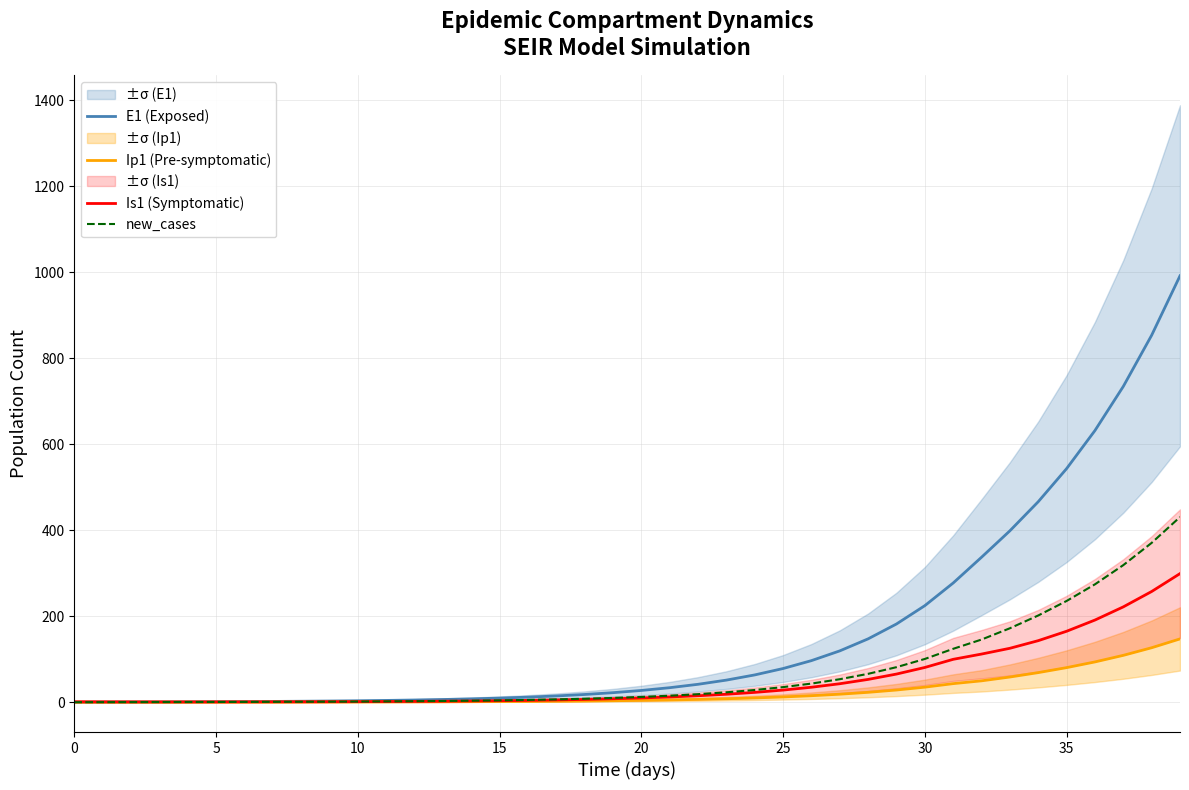

The value of new_cases at 0 is -293.1. True or false?

False